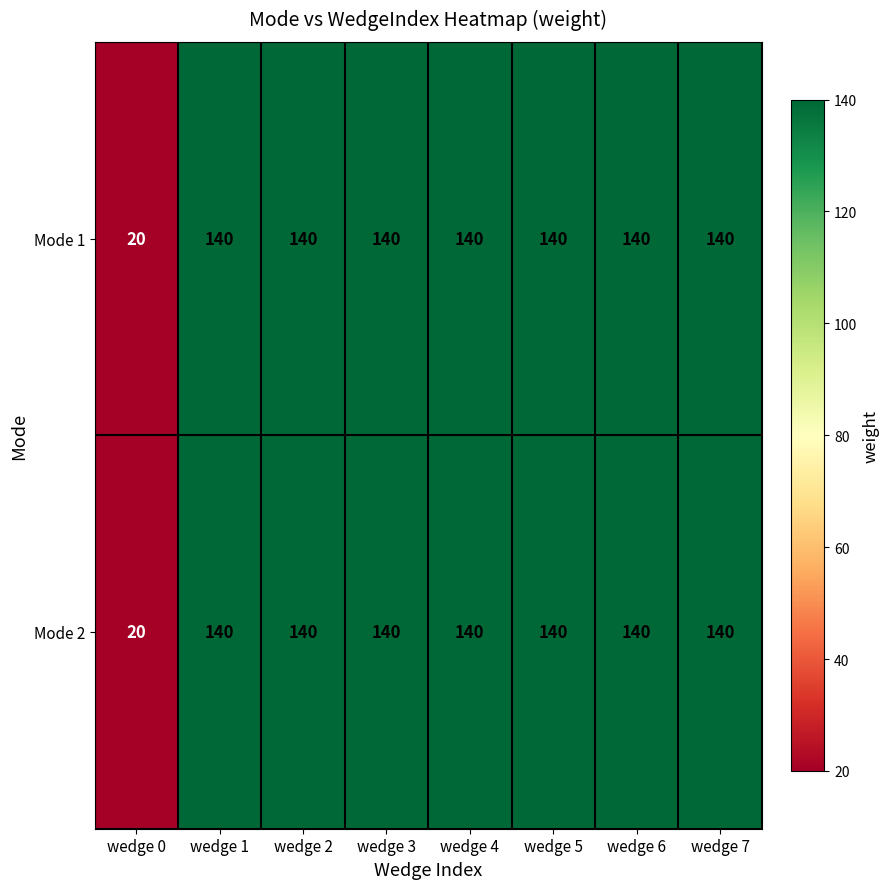

The value of Mode 2 at wedge 3 is 140. True or false?

True